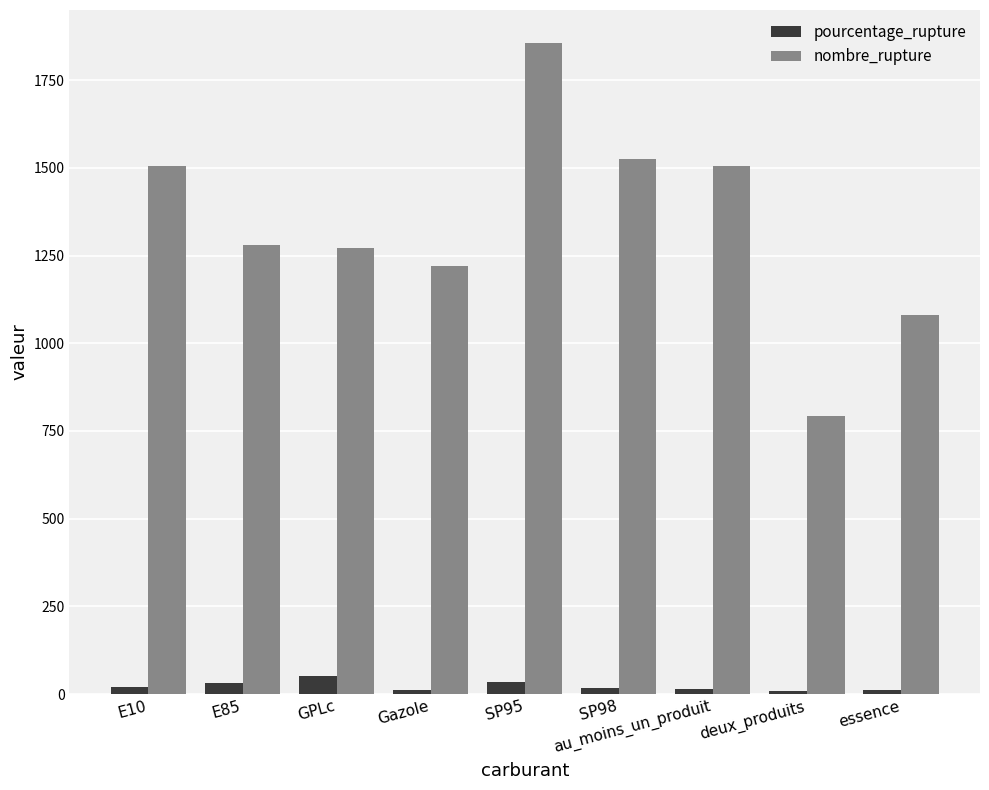

How many categories are shown in the chart?

9